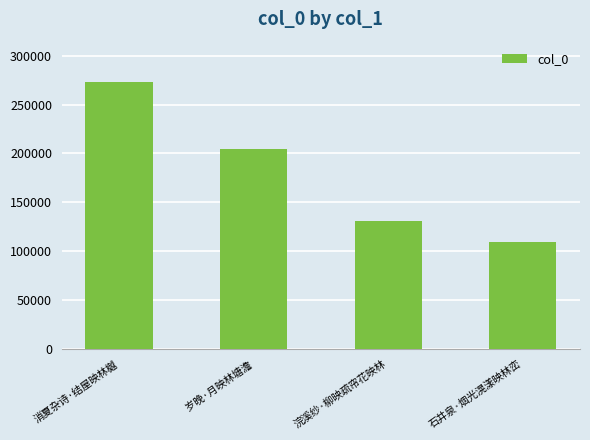

List the labels in order of value, largest first.

消夏杂诗·结屋映林樾, 岁晚·月映林塘澹, 浣溪纱·柳映疏帘花映林, 石井泉·烟光滉漾映林峦